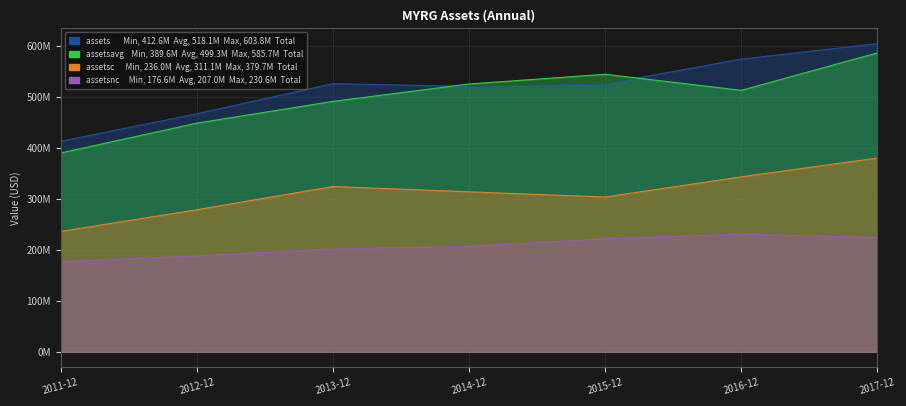

What is the lowest value of the assets series?

412.6